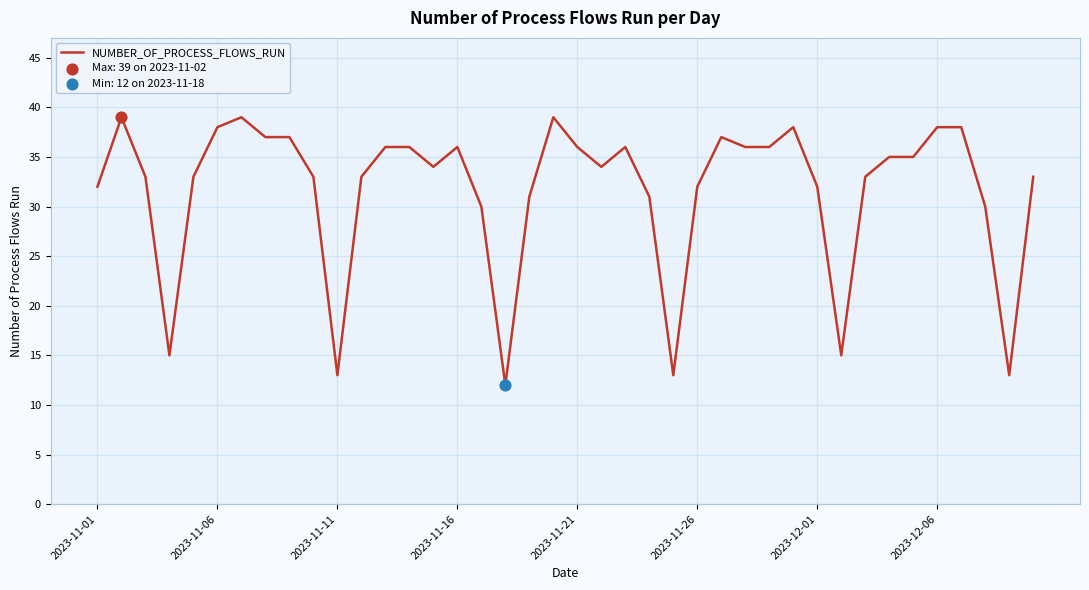

What is the difference between the maximum and minimum values?

27